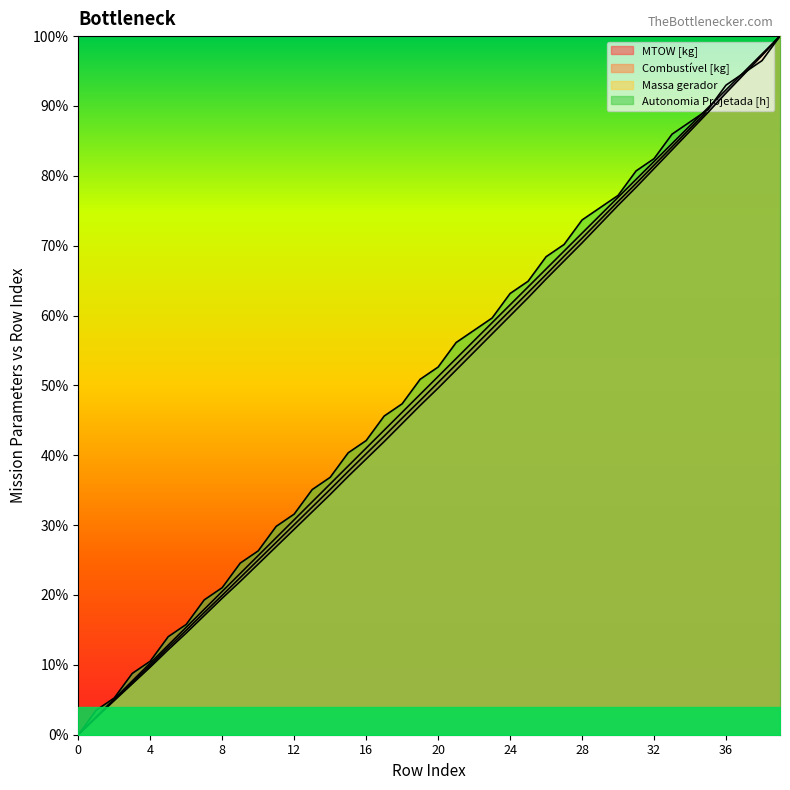

At which category does the chart reach its peak across all series?

39